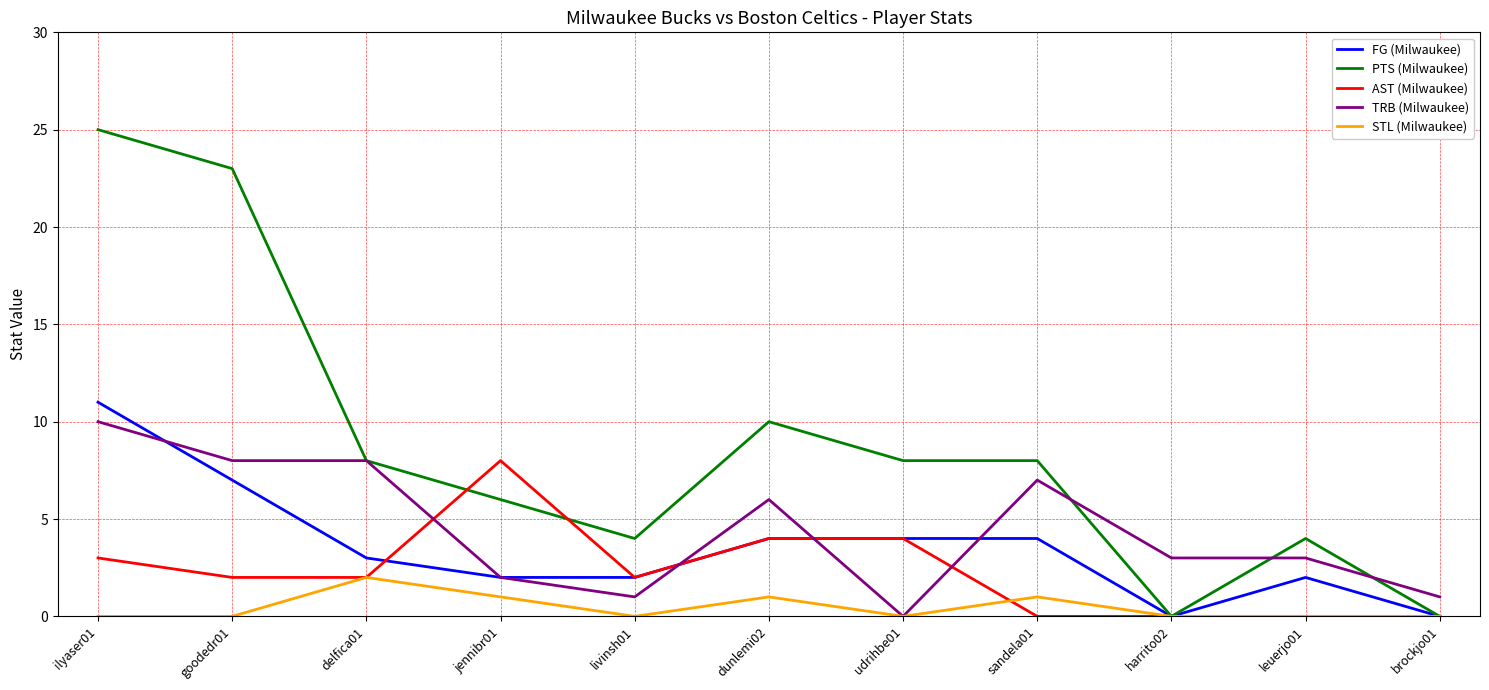

Count the number of categories in the chart.

11